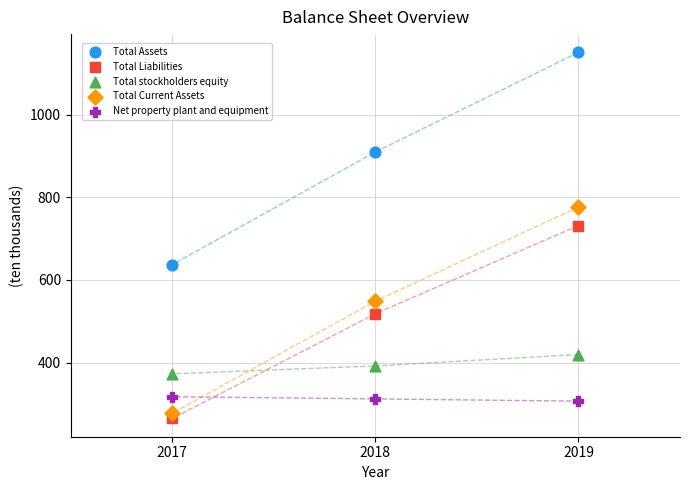

In the Total Assets series, what Y value is closest to 894?

910.1